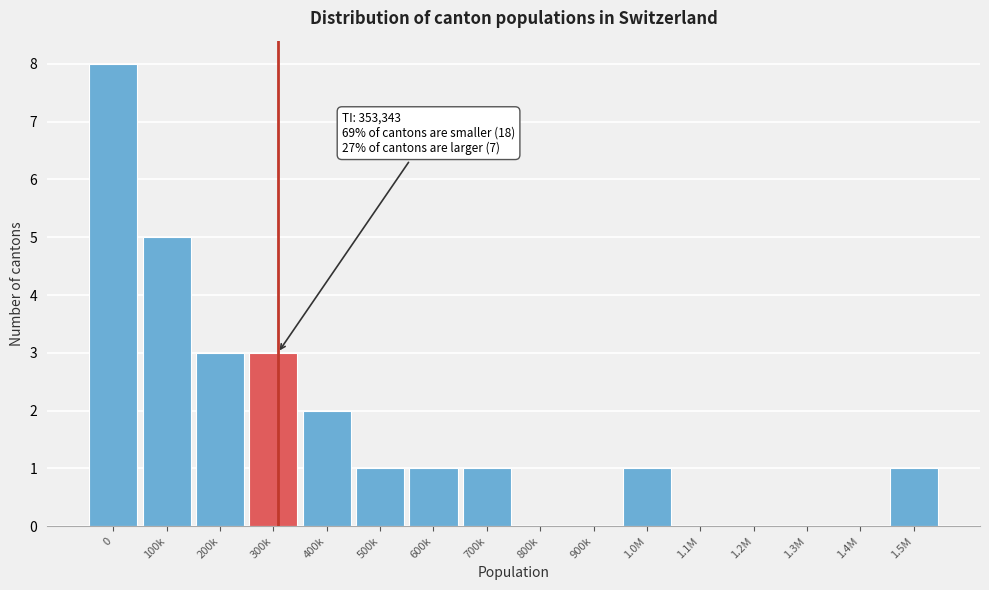

Reading left to right, extract all data points from this chart.

0=8	100k=5	200k=3	300k=3	400k=2	500k=1	600k=1	700k=1	800k=0	900k=0	1.0M=1	1.1M=0	1.2M=0	1.3M=0	1.4M=0	1.5M=1